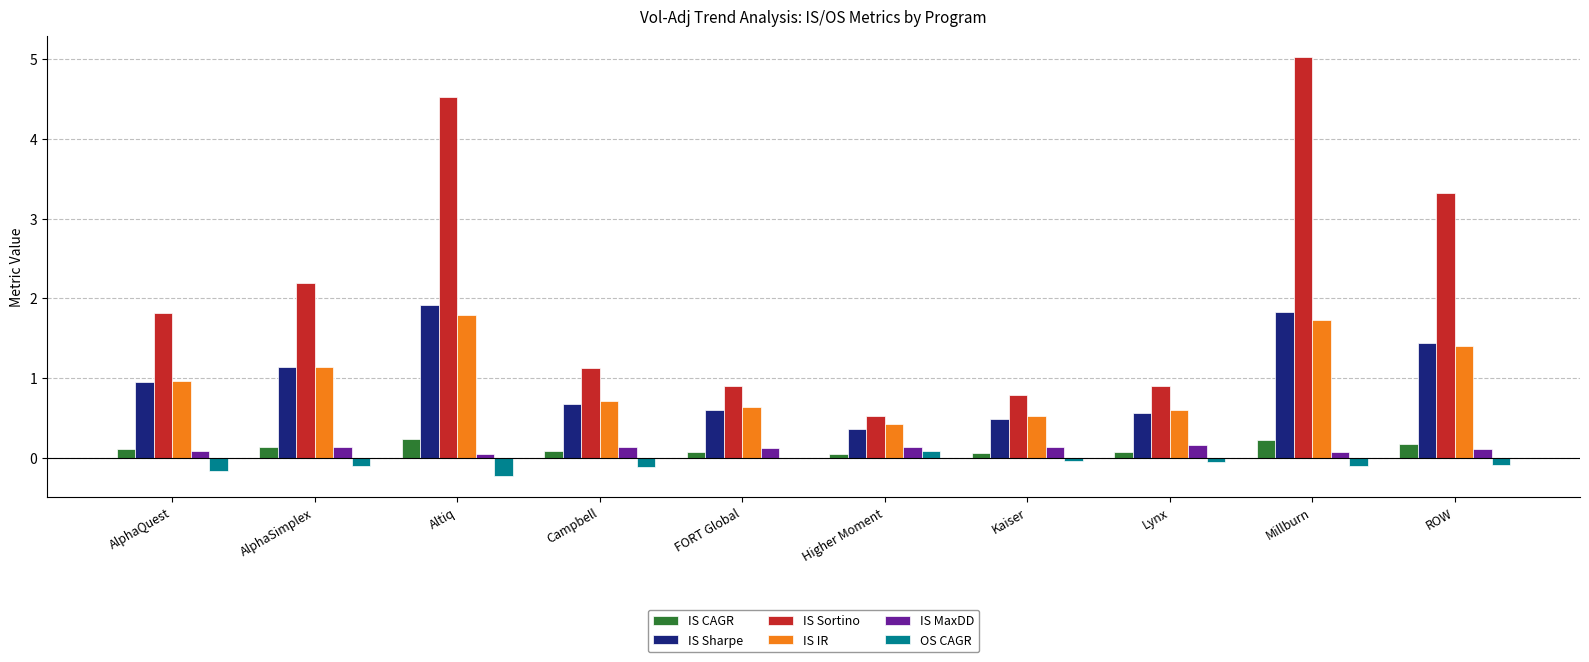

What is the greatest value displayed?

5.0